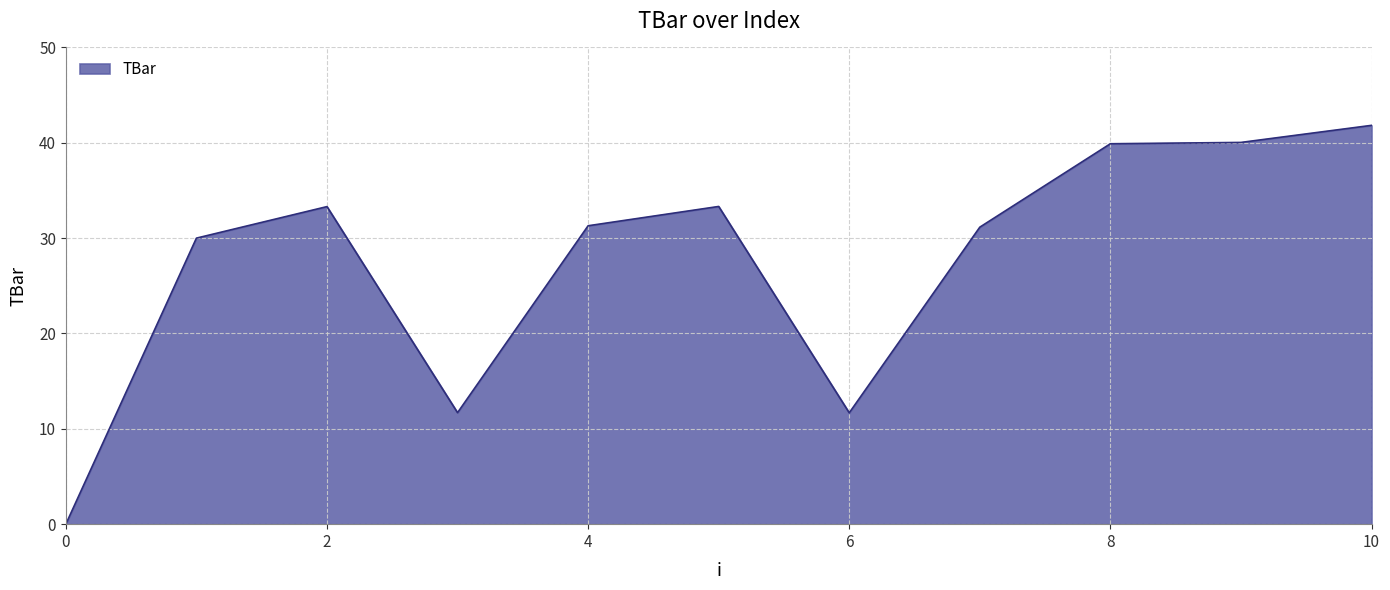

What is the greatest value displayed?

41.8